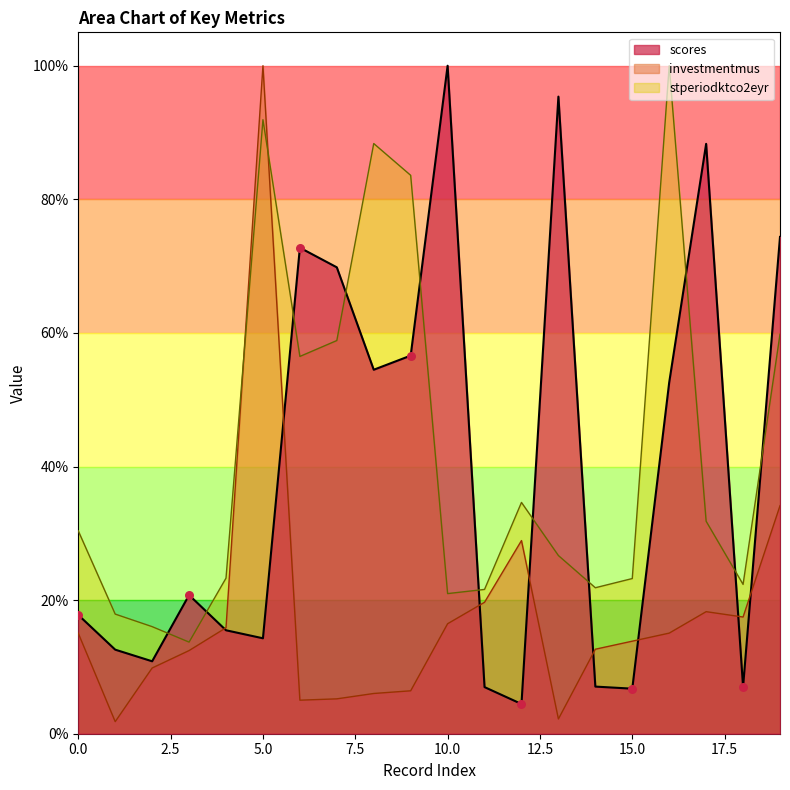

At how many categories does at least one series exceed 0?

20